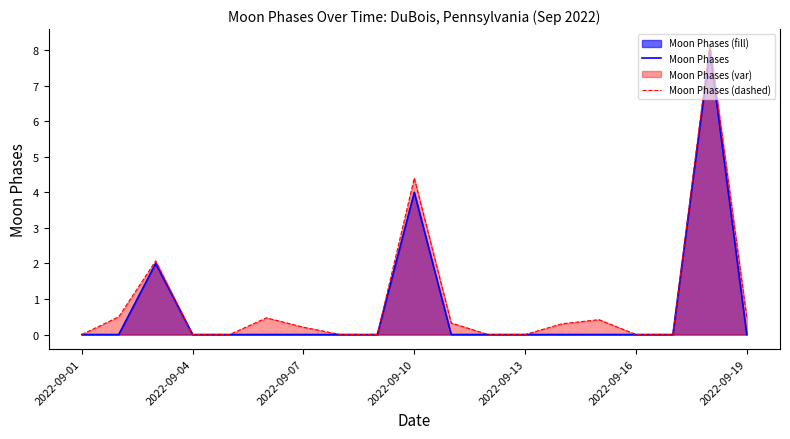

True or false: Moon Phases has a value of 0.0 at 2022-09-13.

True